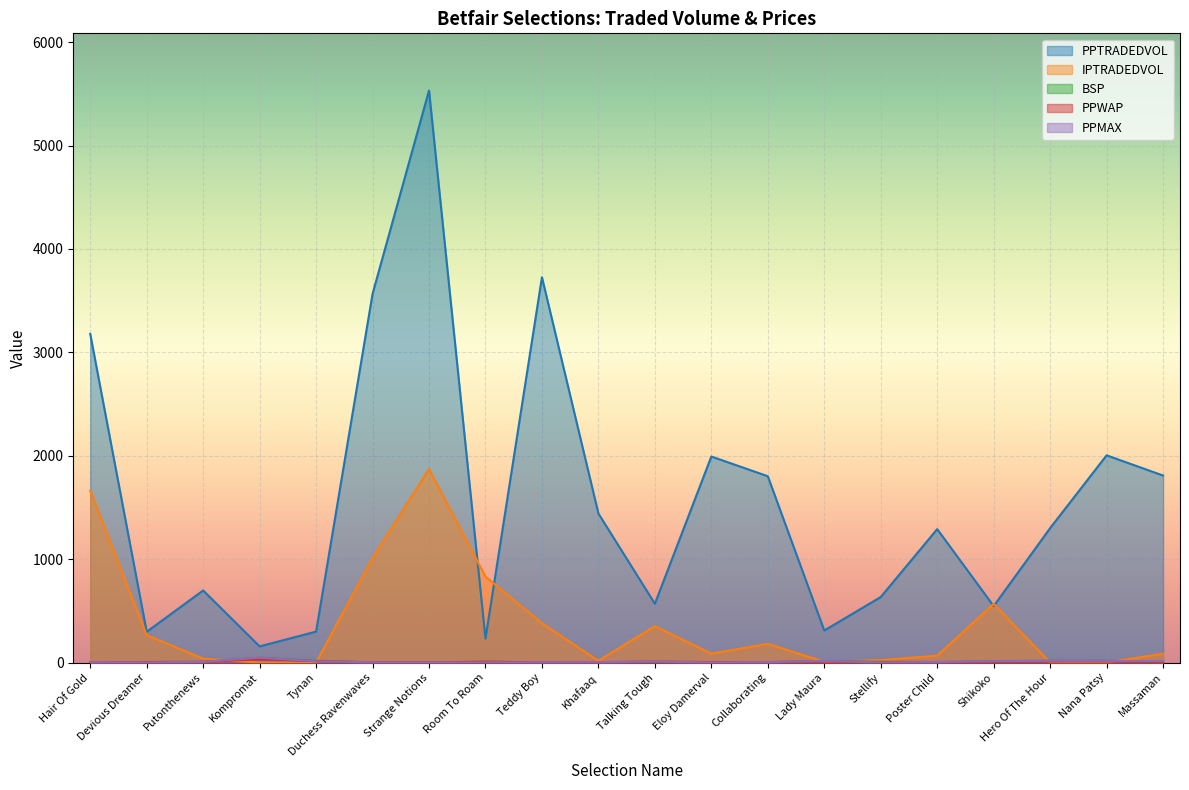

At Shikoko, list the series in order from smallest to largest.

PPWAP, PPMAX, BSP, PPTRADEDVOL, IPTRADEDVOL